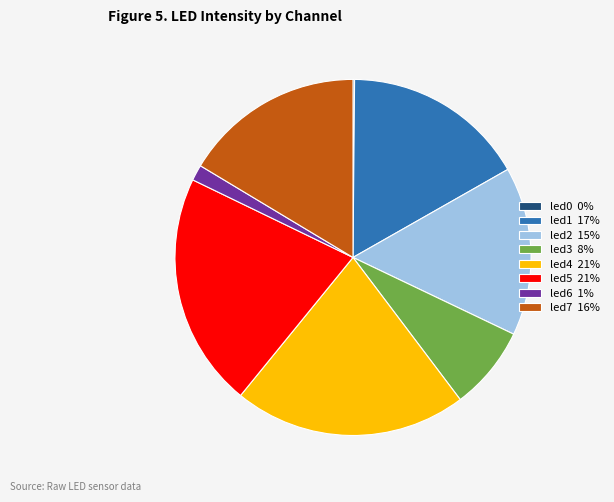

Do led1 17% and led4 21% together represent more than half of the pie?

No